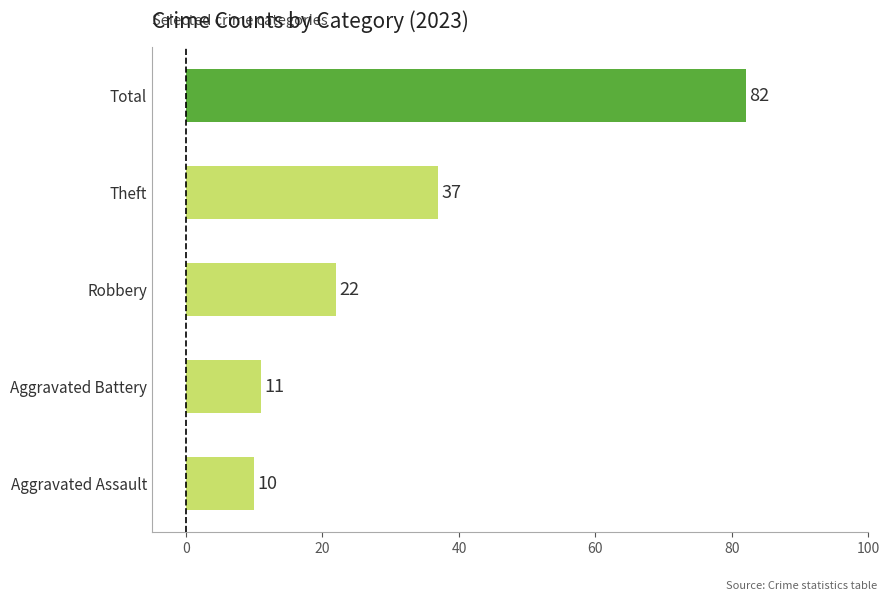

Reading top to bottom, what are all the values shown in this chart?

Total=82	Theft=37	Robbery=22	Aggravated Battery=11	Aggravated Assault=10